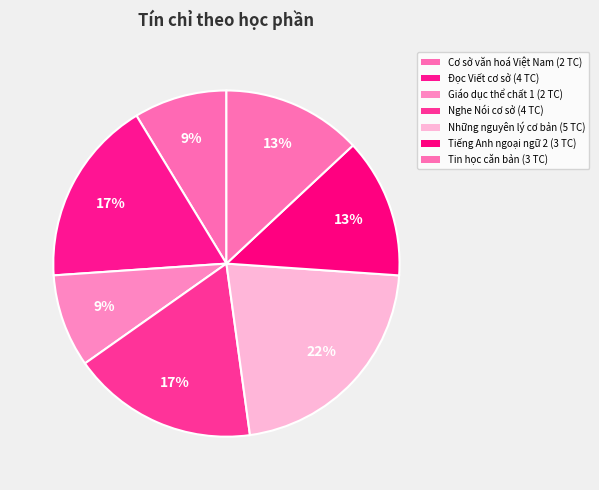

To the nearest percent, what is the combined percentage of Tin học căn bản and Giáo dục thể chất 1?

22%